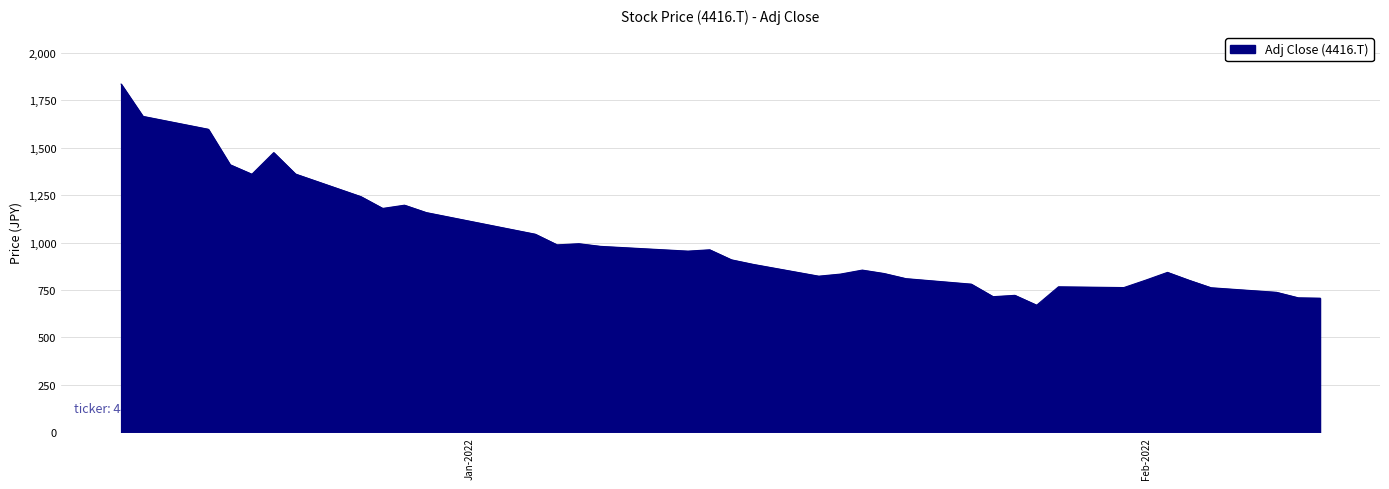

True or false: the data has more than 2 interior local peaks.

True